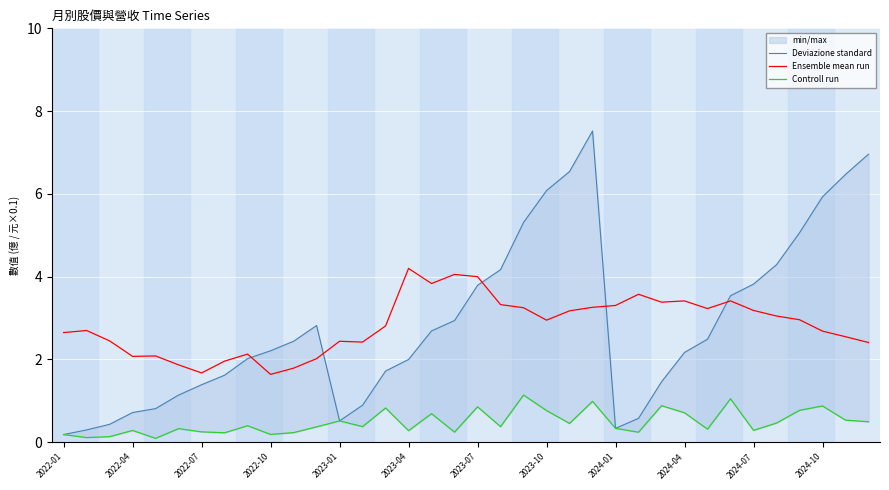

What is the difference between the highest and lowest values at 2024-01?

3.0